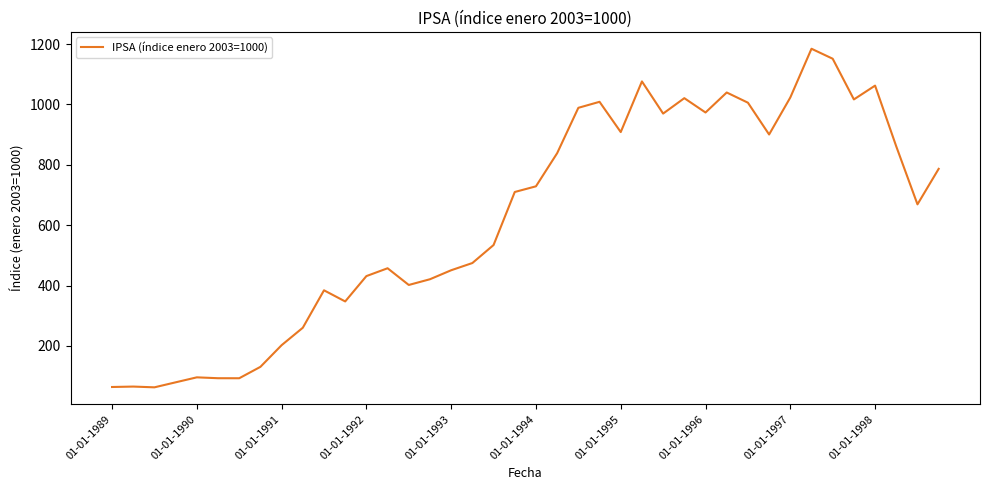

What is the difference between the maximum and minimum values?

1122.3